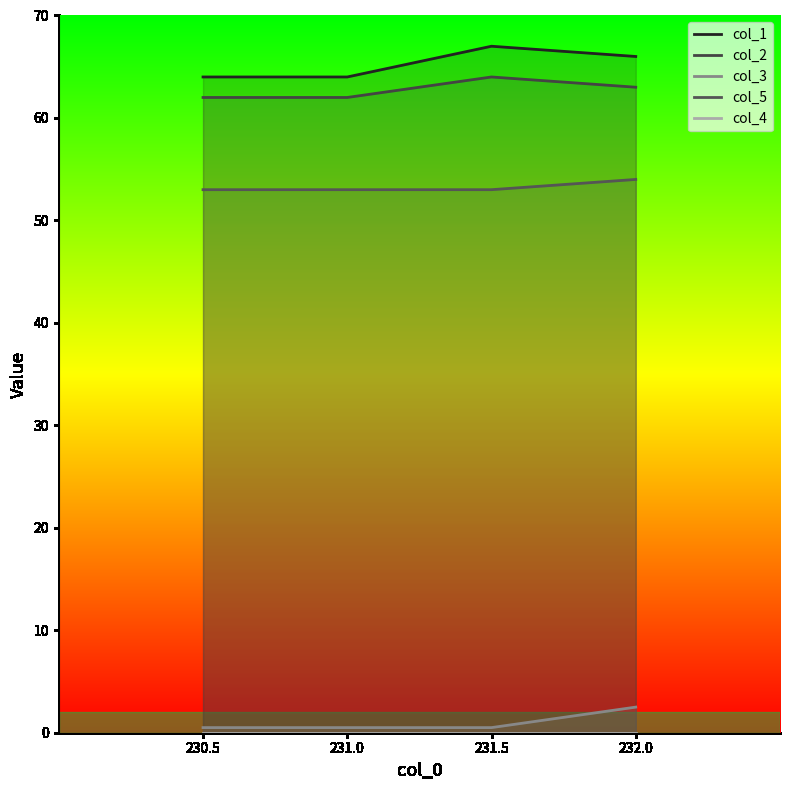

The col_5 series shows 54.0 at 232.0. True or false?

True